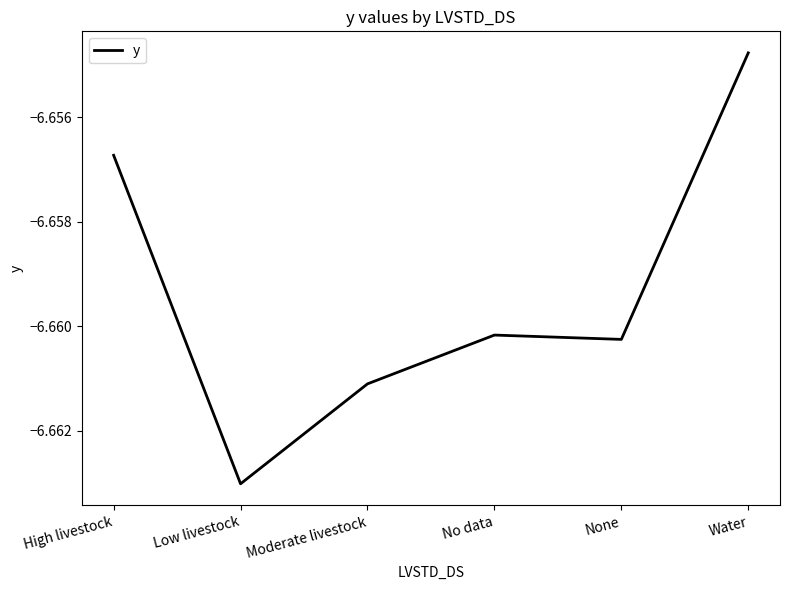

Where is the first local maximum?

No data